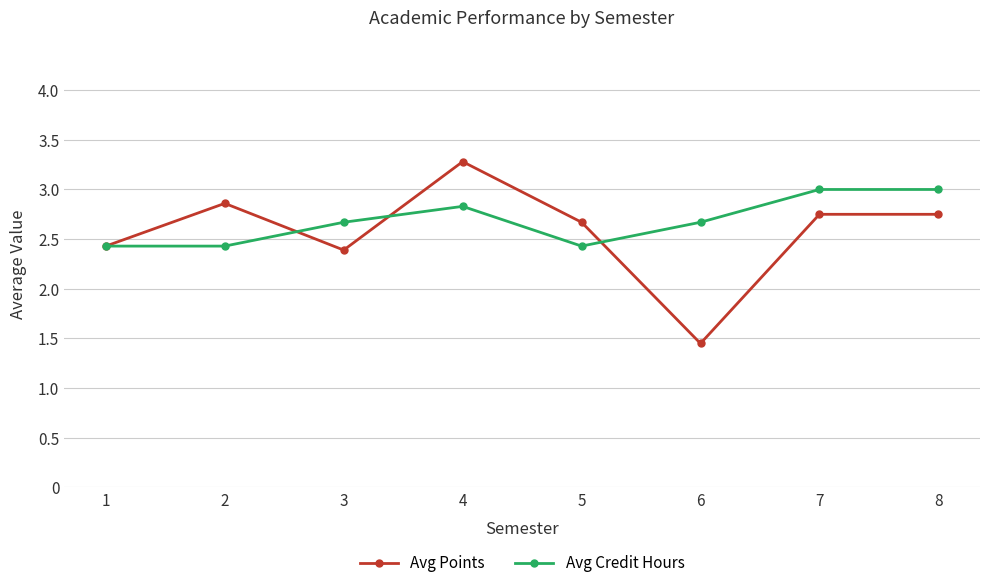

List the series in order of their peak value, lowest first.

Avg Credit Hours, Avg Points